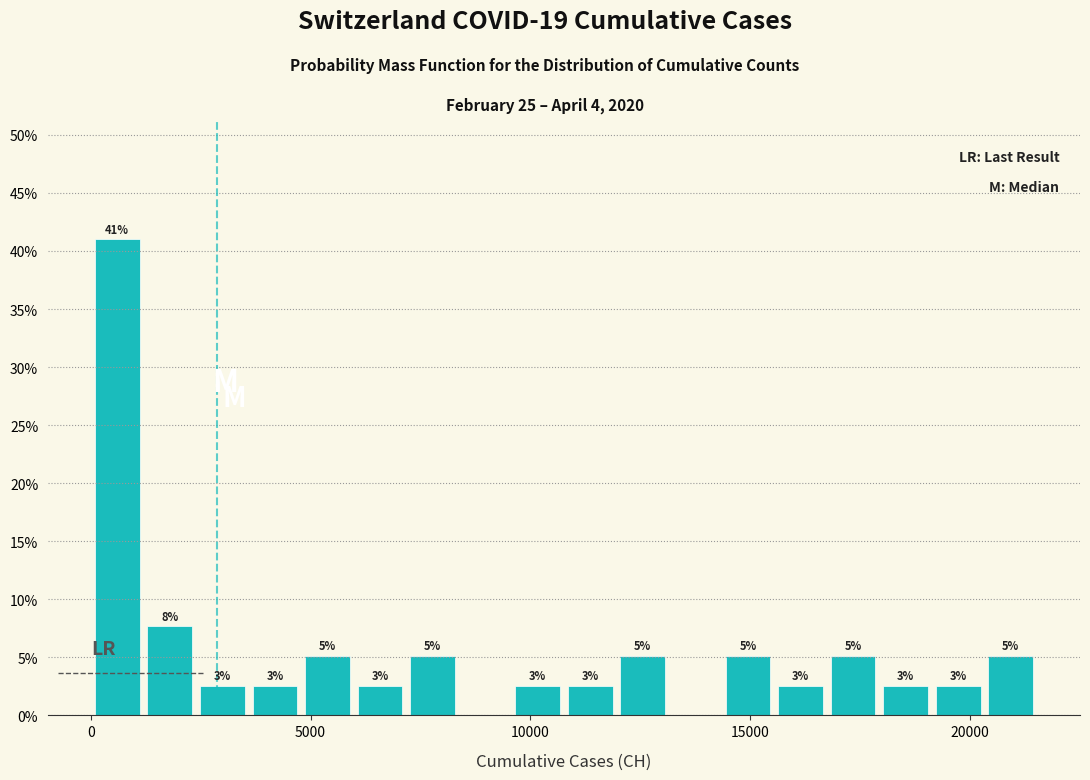

Around what value on the x-axis is the tallest bar? Give the approximate position of its centre, as read against the axis.

500